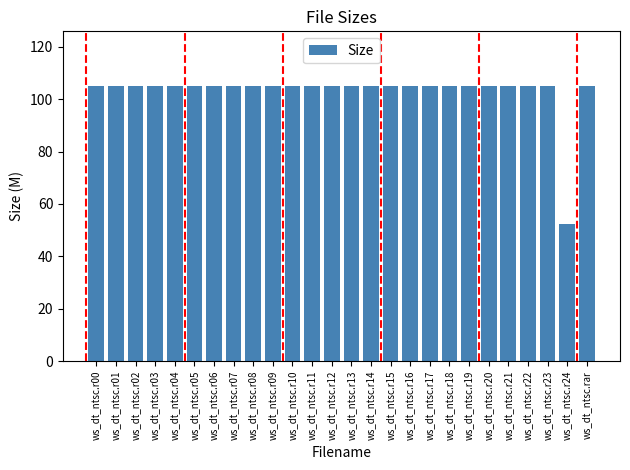

Read the value at ws_dt_ntsc.r22.

104.9